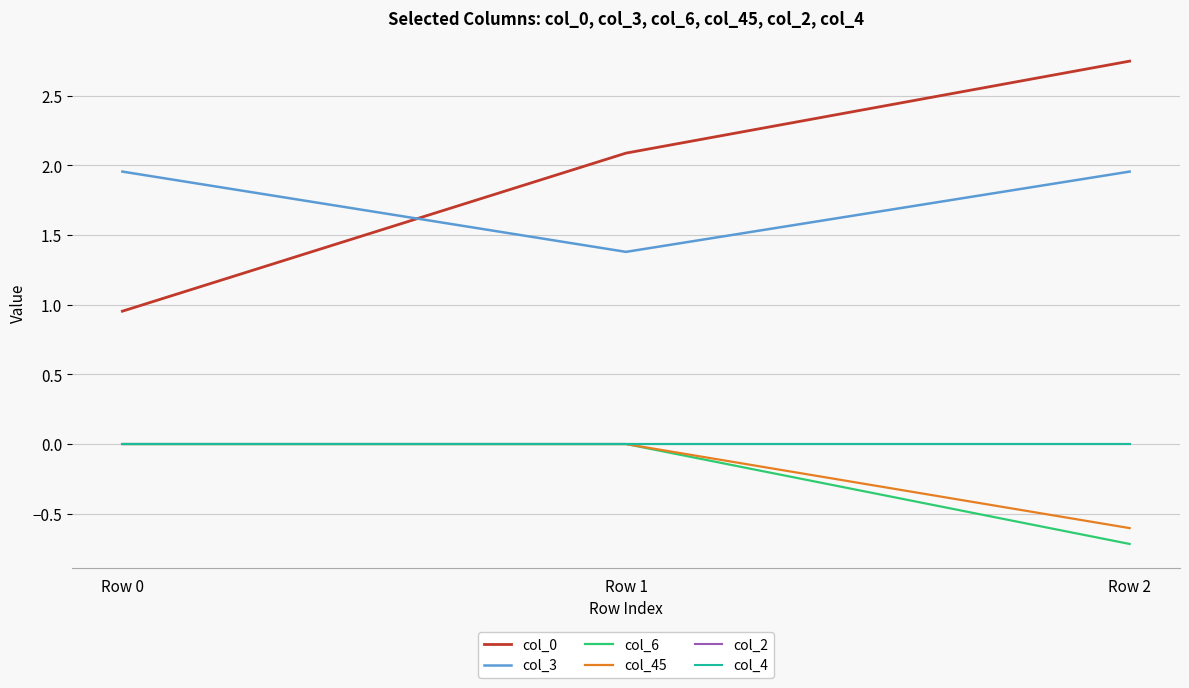

Does the chart have visible grid lines?

Yes